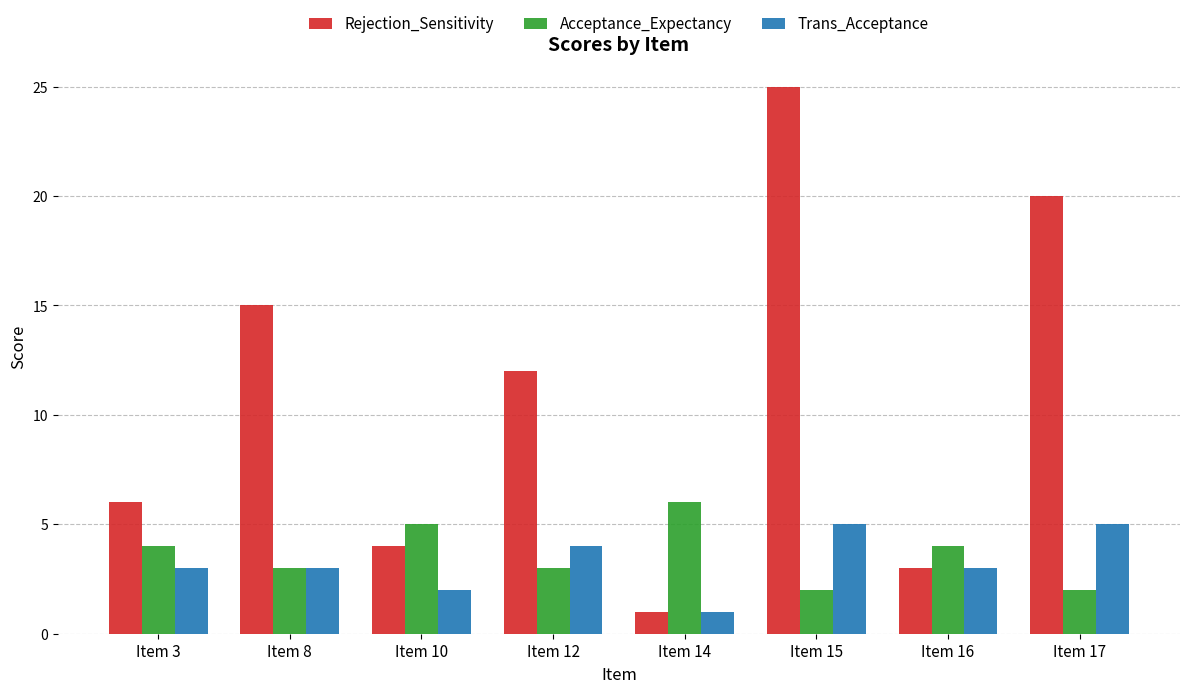

What is the total value across all series at Item 15?

32